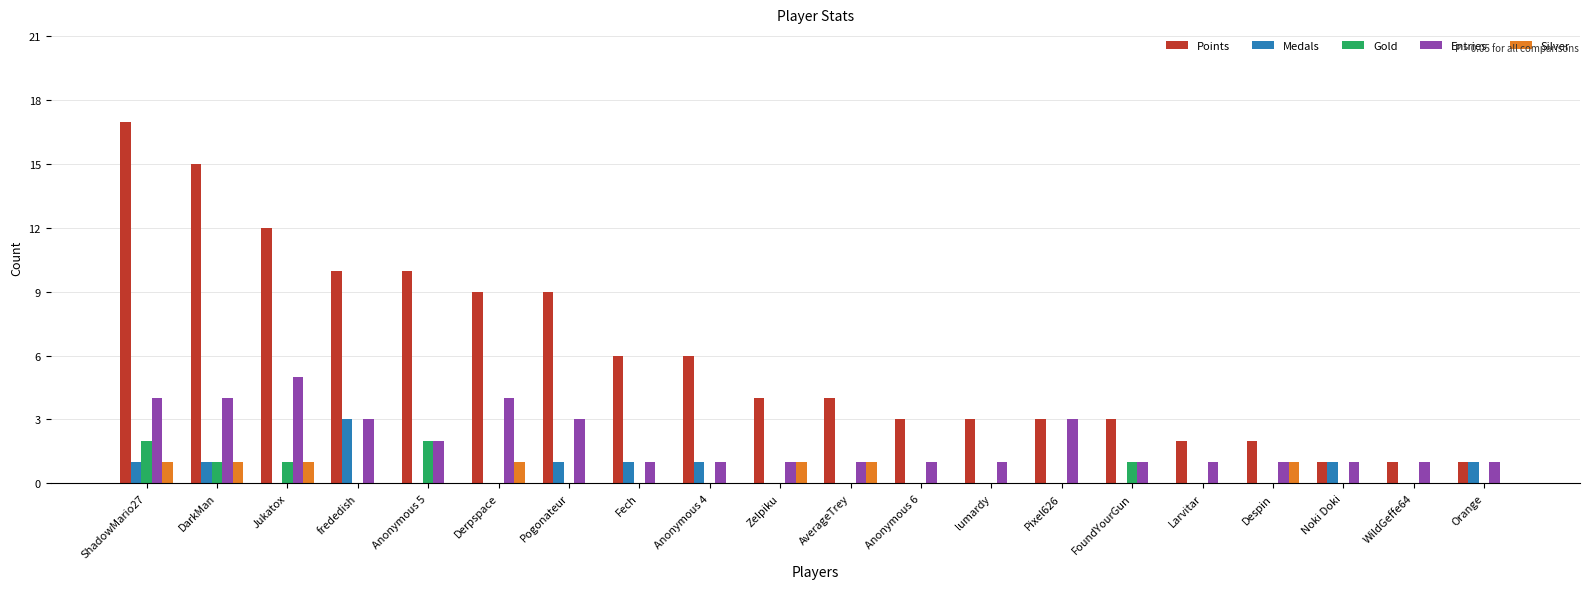

Which series has the largest range (max minus min)?

Points